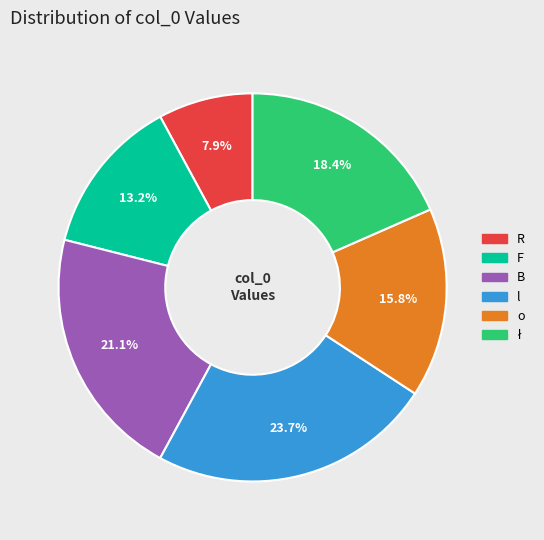

Is there a majority slice in this chart?

No